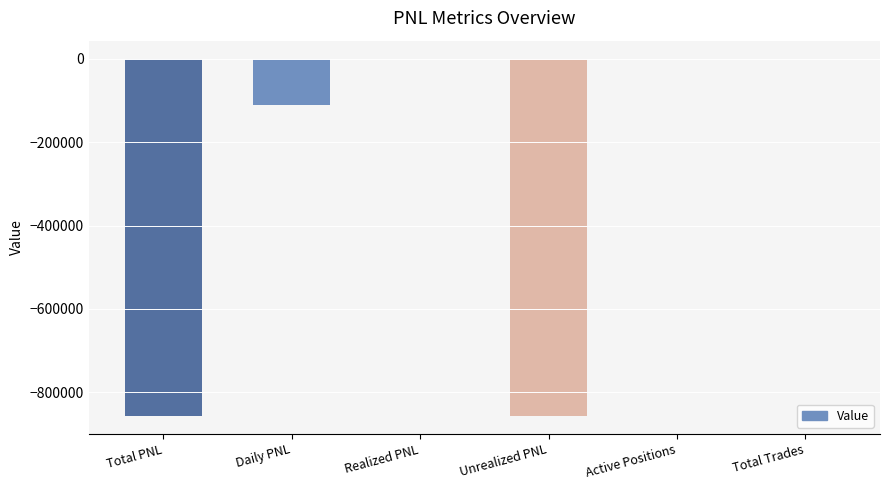

What is the change in value from Total PNL to Daily PNL?

+744375.0